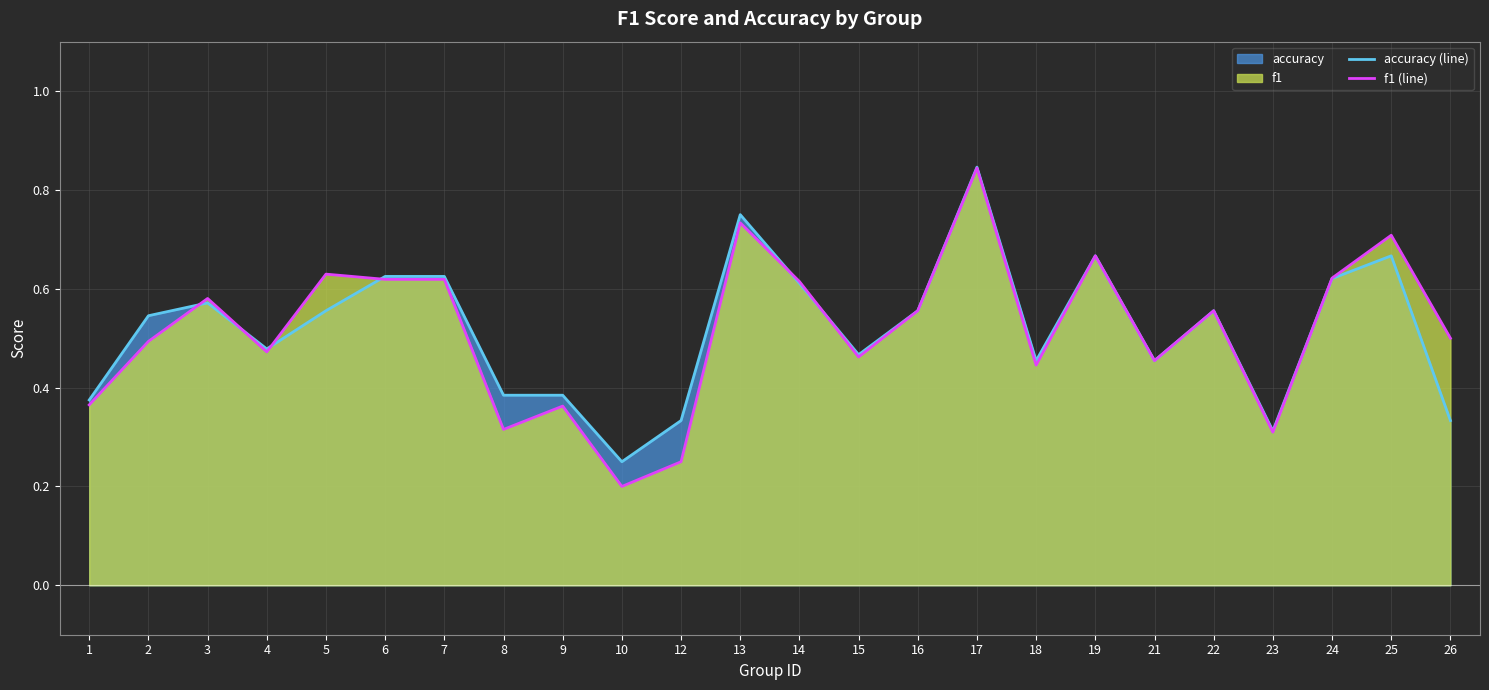

Rank the categories by accuracy (line) value from lowest to highest.

10, 23, 12, 26, 1, 8, 9, 18, 21, 15, 4, 2, 5, 16, 22, 3, 14, 24, 6, 7, 19, 25, 13, 17